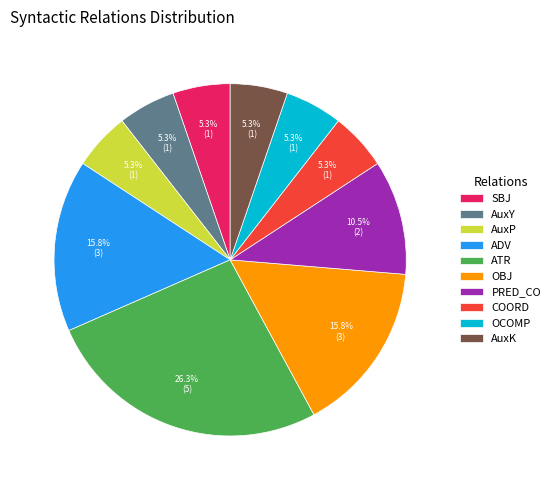

To the nearest percent, what percentage of the pie is ADV?

16%